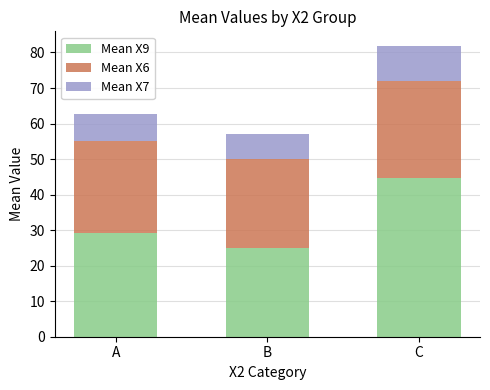

Which category has the highest value in the Mean X9 series?

C